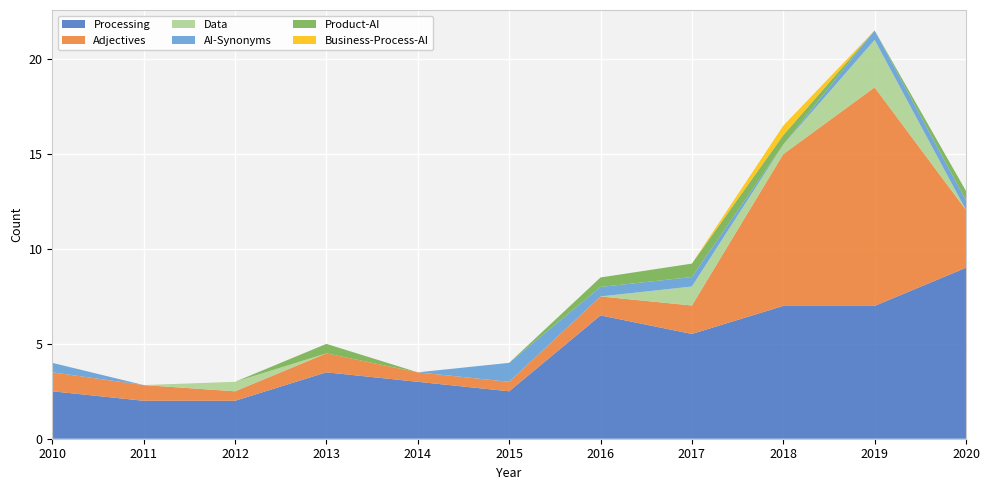

Reading right to left, what are all the values shown in this chart?

Processing: 2020=9.0	2019=7.0	2018=7.0	2017=5.5	2016=6.5	2015=2.5	2014=3.0	2013=3.5	2012=2.0	2011=2.0	2010=2.5
Adjectives: 2020=3.0	2019=11.5	2018=8.0	2017=1.5	2016=1.0	2015=0.5	2014=0.5	2013=1.0	2012=0.5	2011=0.8	2010=1.0
Data: 2020=0.0	2019=2.5	2018=0.5	2017=1.0	2016=0.0	2015=0.0	2014=0.0	2013=0.0	2012=0.5	2011=0.0	2010=0.0
AI-Synonyms: 2020=0.5	2019=0.5	2018=0.0	2017=0.5	2016=0.5	2015=1.0	2014=0.0	2013=0.0	2012=0.0	2011=0.0	2010=0.5
Product-AI: 2020=0.5	2019=0.0	2018=0.5	2017=0.7	2016=0.5	2015=0.0	2014=0.0	2013=0.5	2012=0.0	2011=0.0	2010=0.0
Business-Process-AI: 2020=0.0	2019=0.0	2018=0.5	2017=0.0	2016=0.0	2015=0.0	2014=0.0	2013=0.0	2012=0.0	2011=0.0	2010=0.0